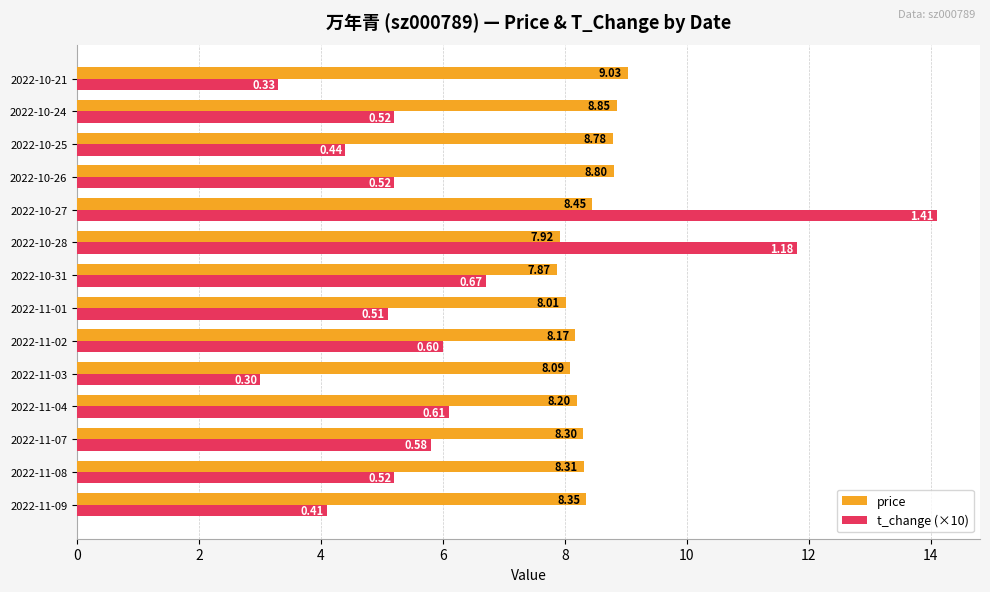

How many values in the t_change (×10) series exceed 5?

10